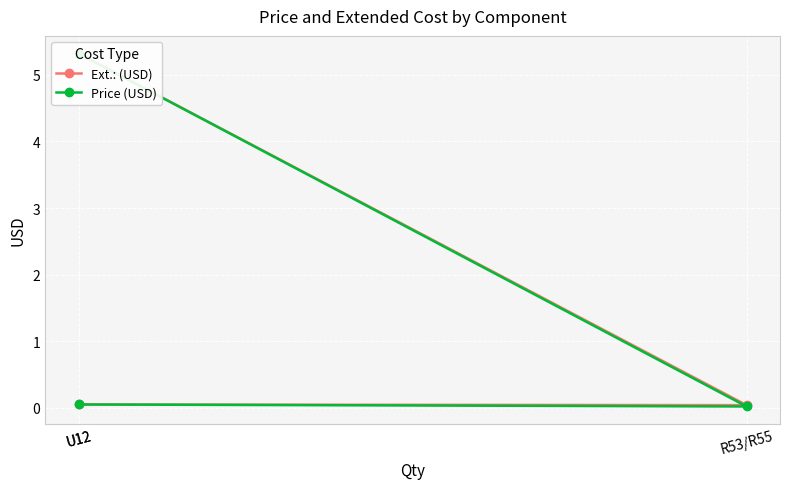

At which category is the sum across all series the highest?

U12